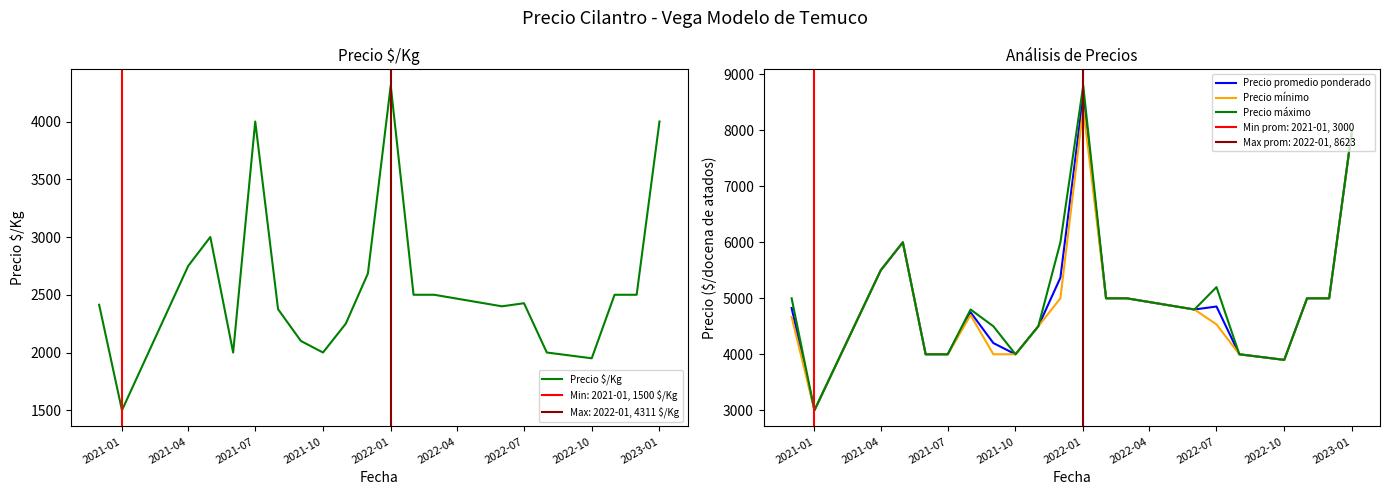

True or false: Precio promedio ponderado and Precio máximo cross at least once.

False